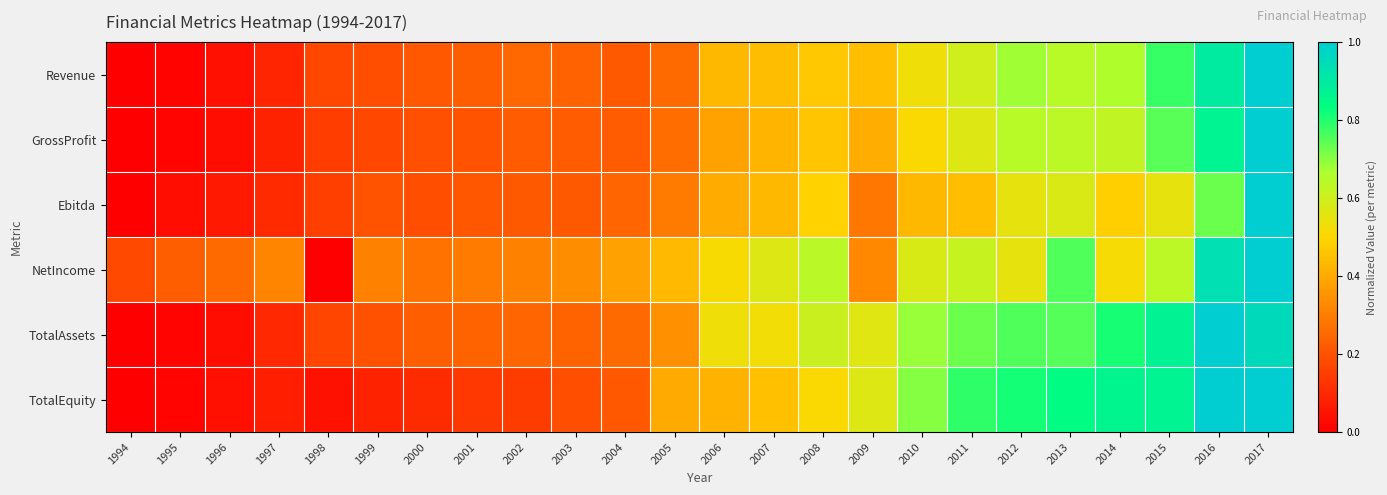

Between 1996 and 2002, which series saw the biggest shift?

Revenue